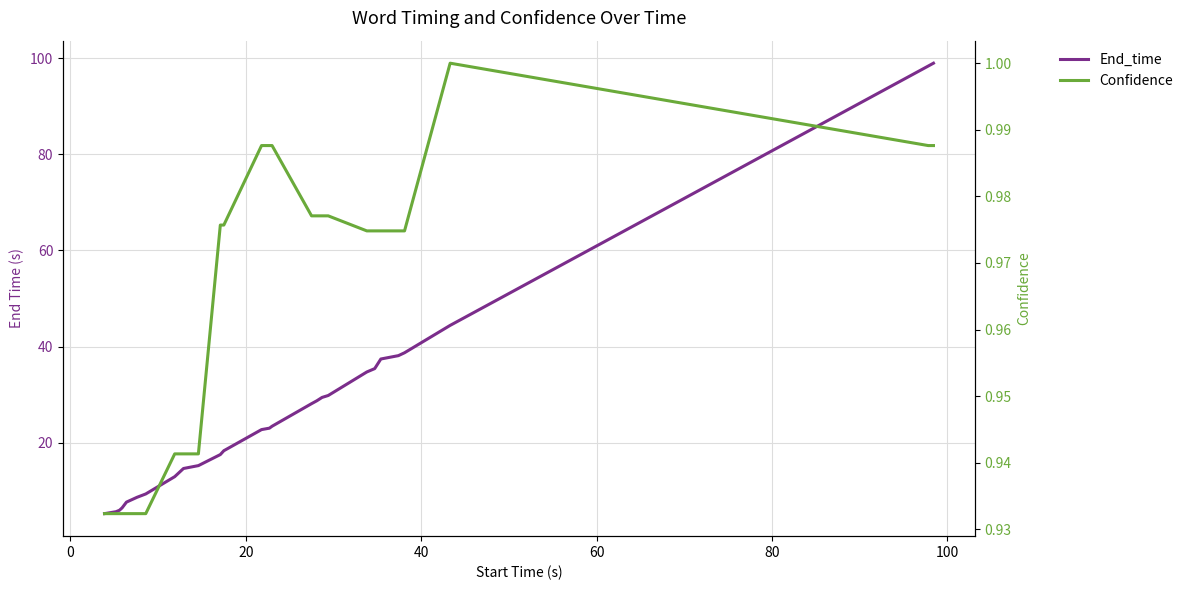

True or false: Confidence and End_time intersect in this chart.

False